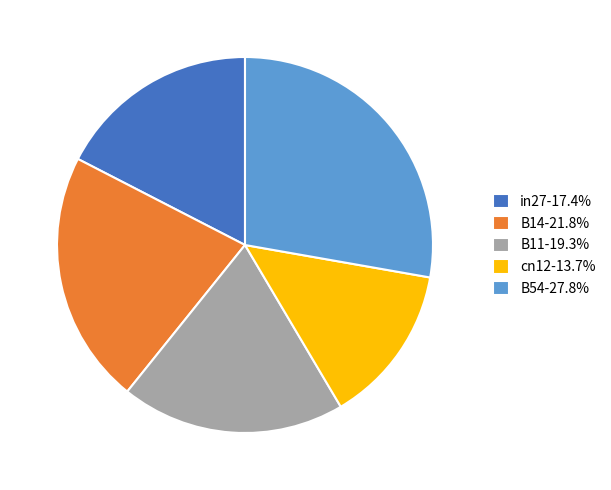

Is the sum of cn12-13.7% and B14-21.8% greater than half?

No